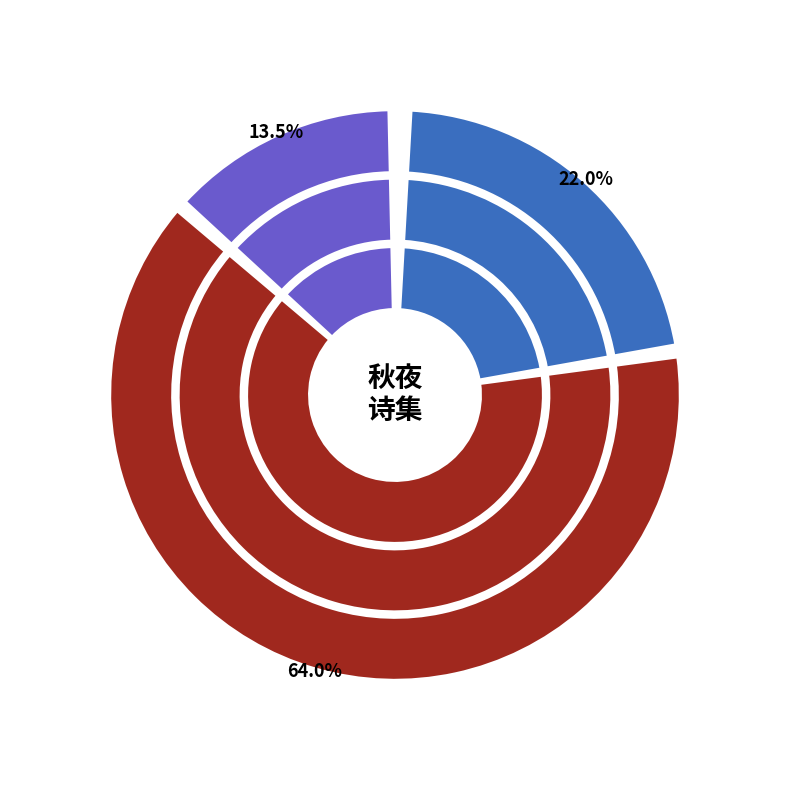

Is 秋夜次叶一山韵 the majority of the pie?

No